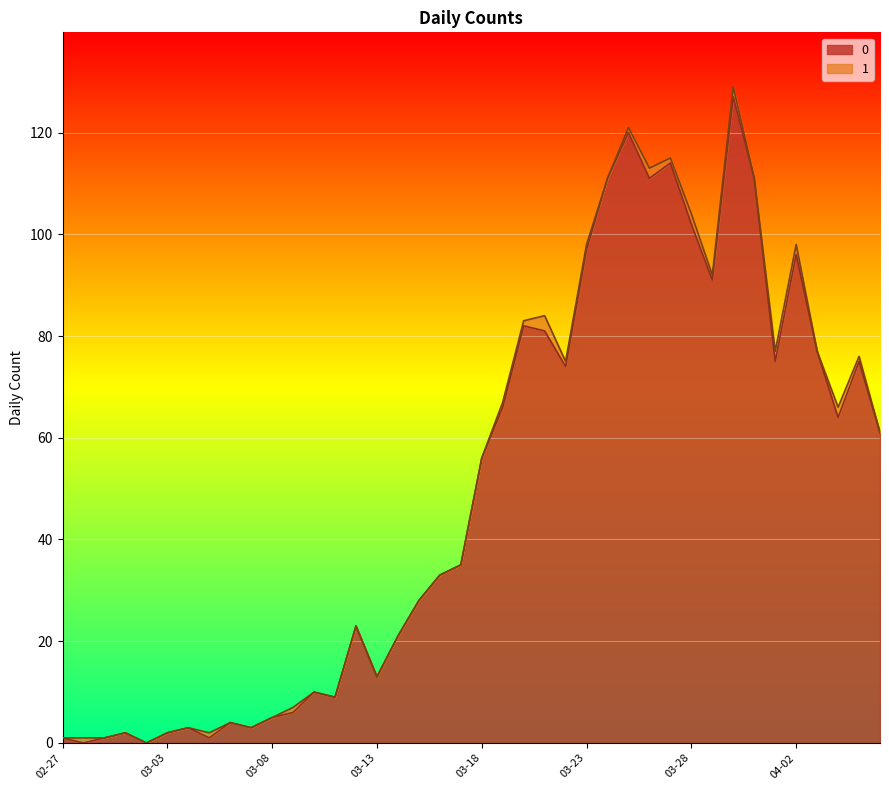

At which category does the data reach its first local valley?

2020-02-28